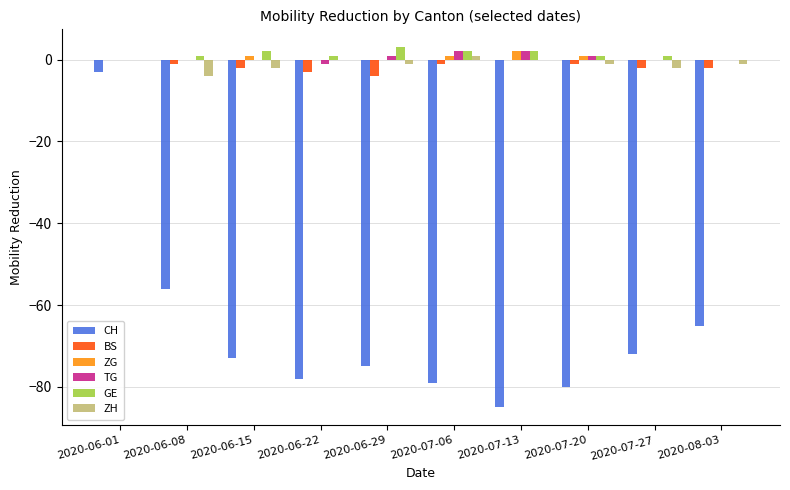

Count the number of categories in the chart.

10